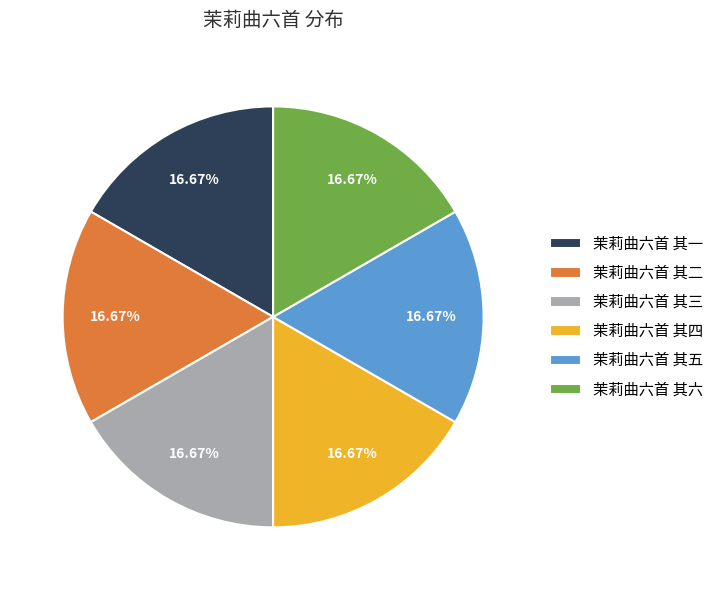

To the nearest percent, what portion does 茉莉曲六首 其六 represent?

17%